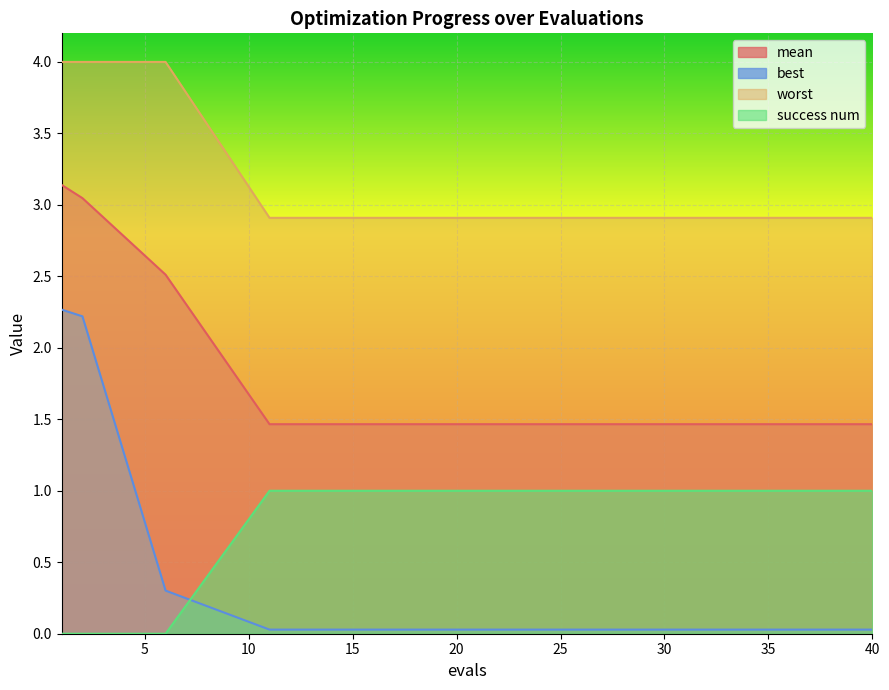

What are all the series names shown in the legend?

mean, best, worst, success num